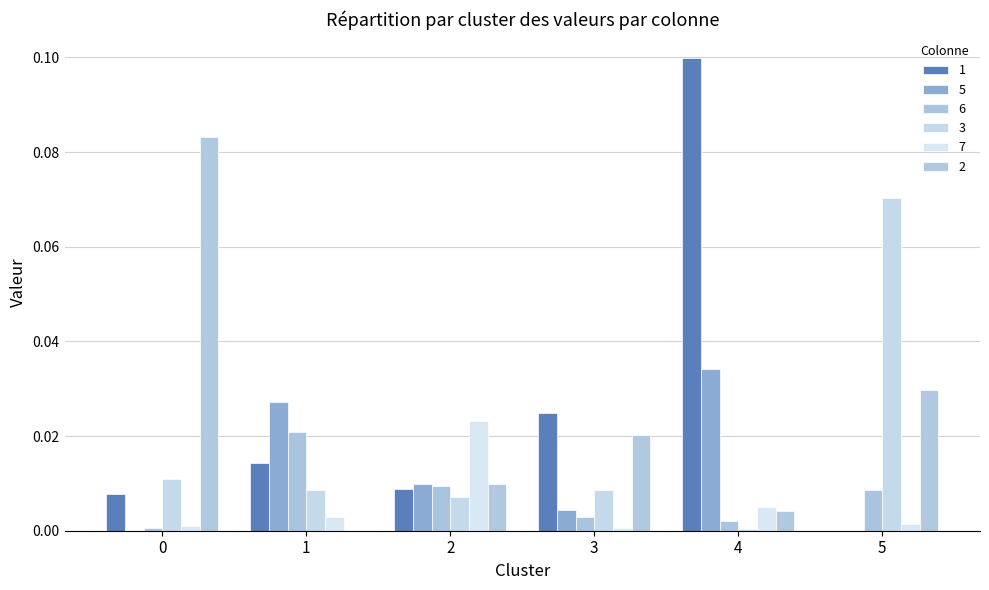

At how many categories does at least one series exceed 0?

6